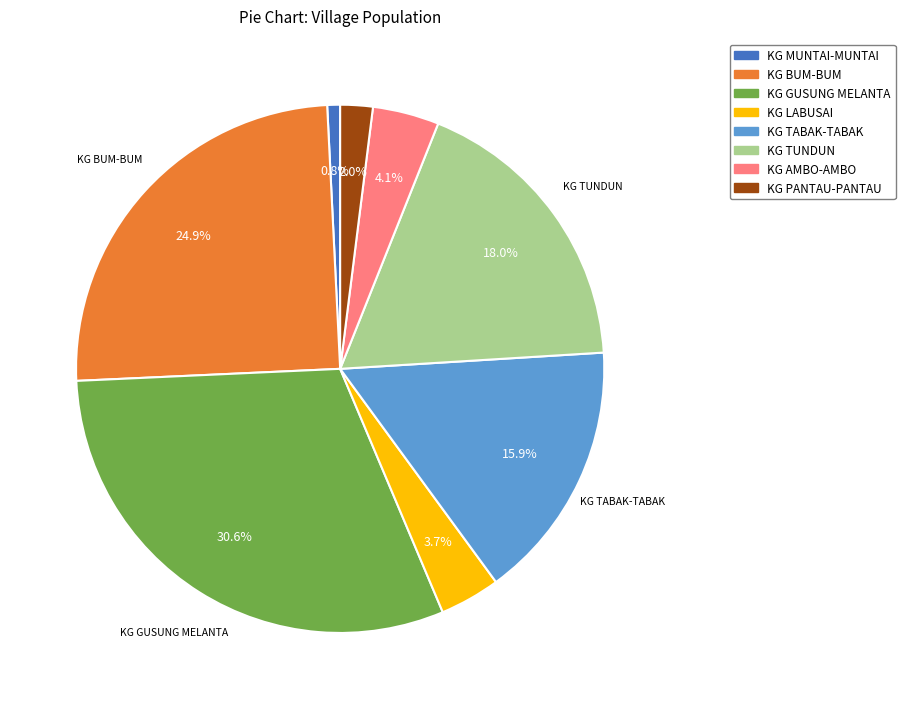

To the nearest percent, what percentage of the pie is KG MUNTAI-MUNTAI?

1%